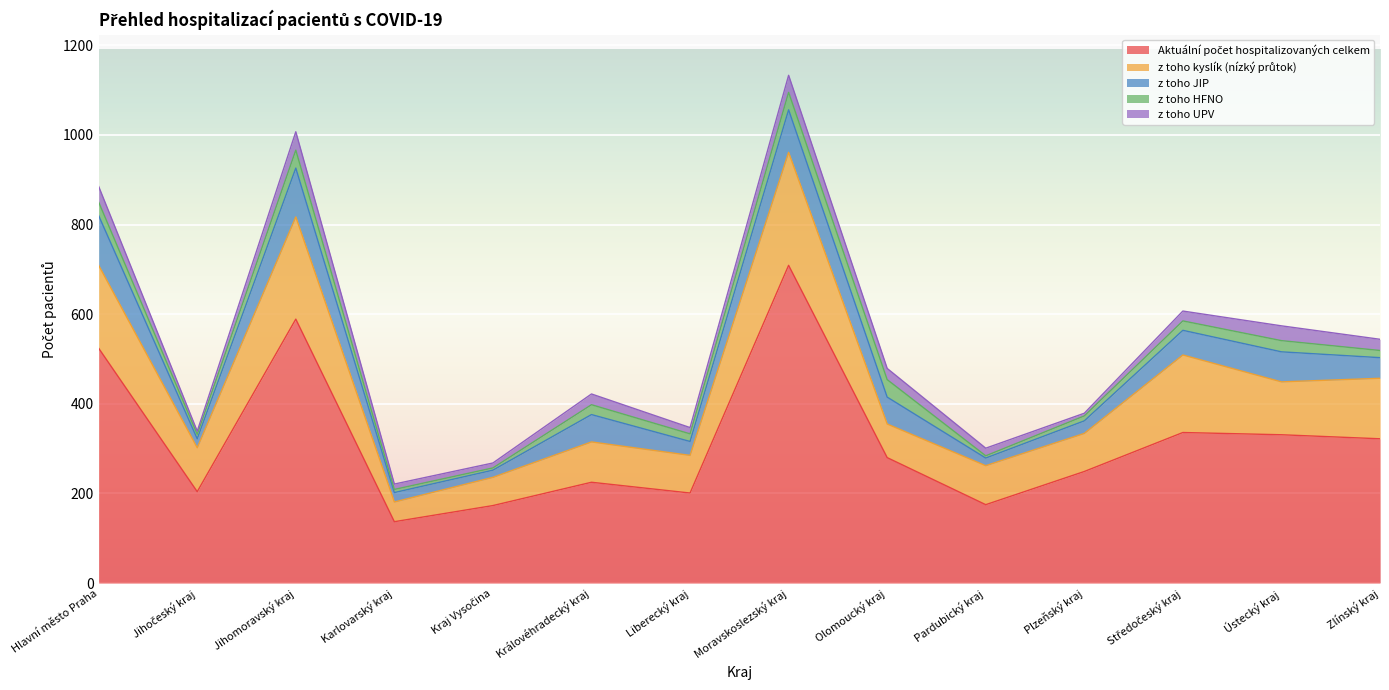

True or false: z toho HFNO and z toho JIP intersect in this chart.

False